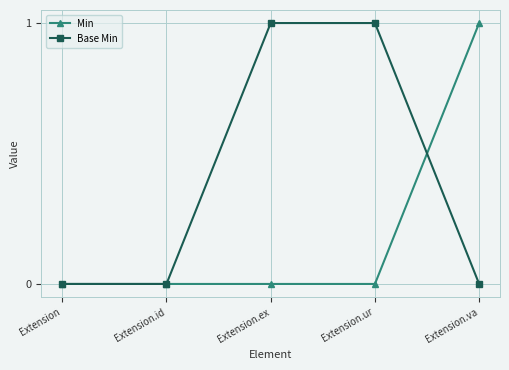

What position from the left is Extension.ur?

4